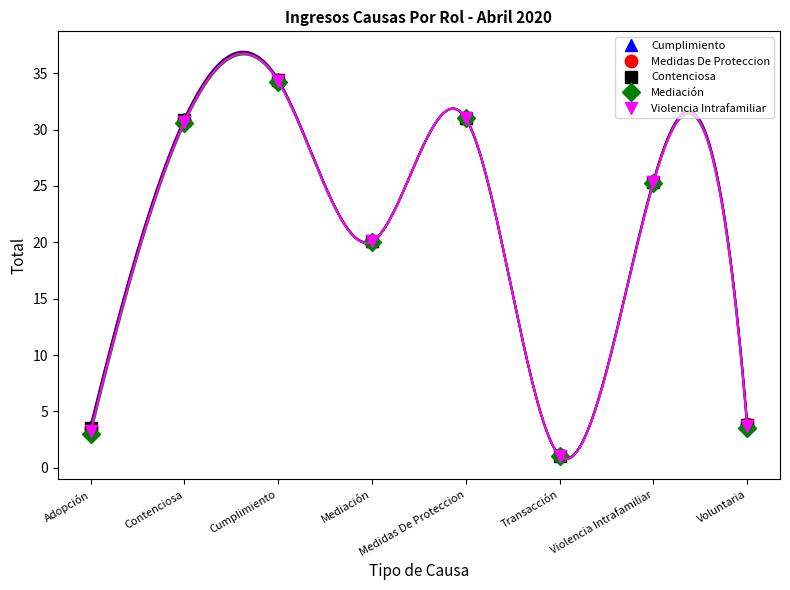

The Mediación series shows 25.2 at Violencia Intrafamiliar. True or false?

True